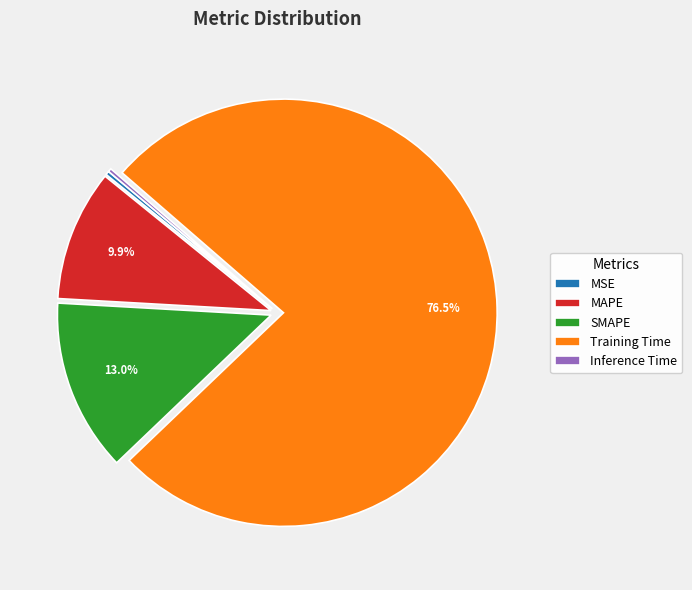

Which category has the biggest portion of the pie?

Training Time